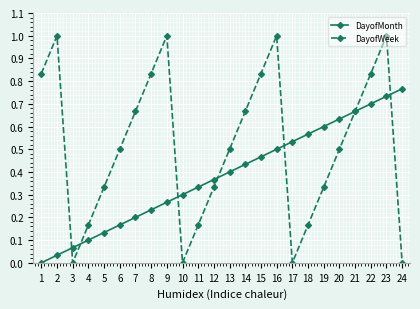

How many lines are shown in the chart?

2